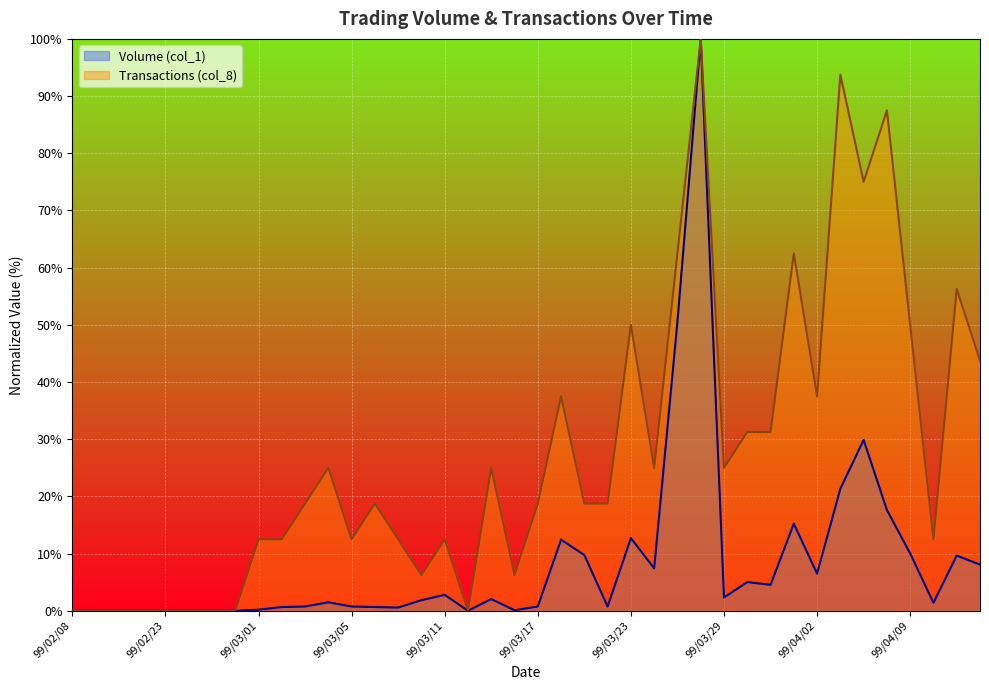

True or false: Transactions (col_8) and Volume (col_1) intersect in this chart.

False